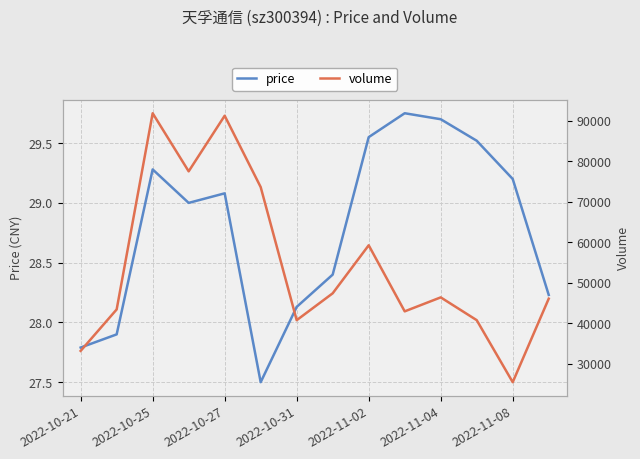

True or false: price and volume intersect in this chart.

False